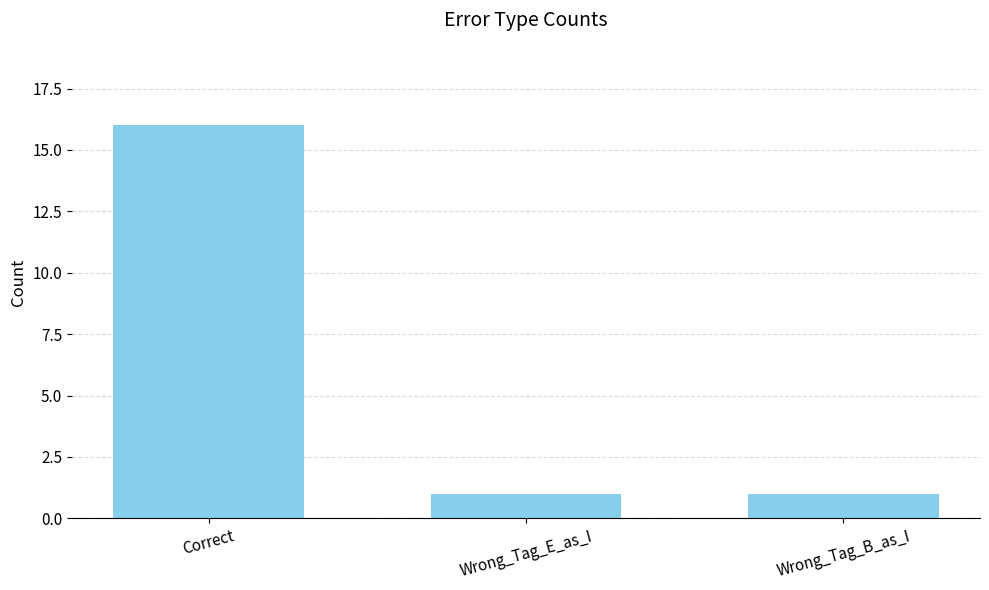

What is the average value?

6